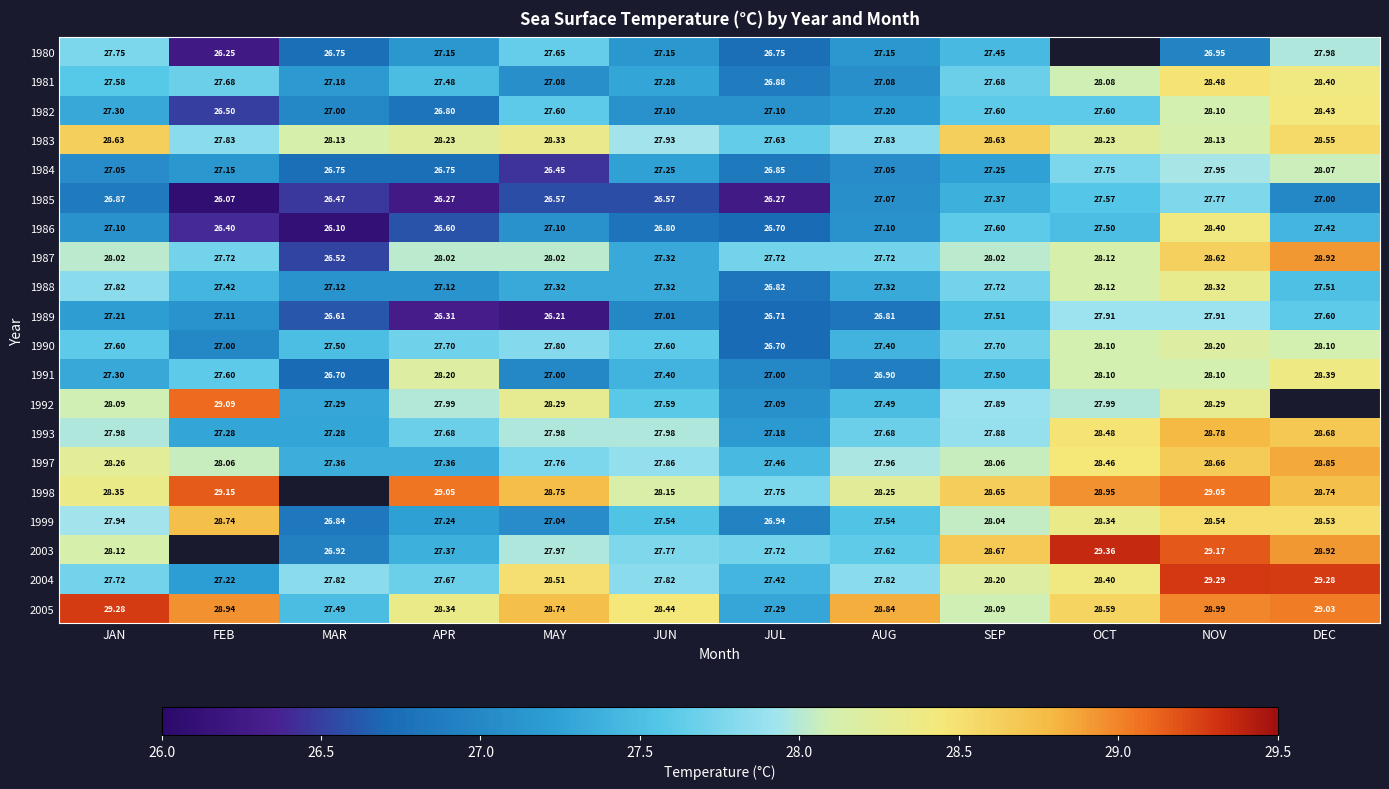

At which category does the chart reach its minimum across all series?

FEB